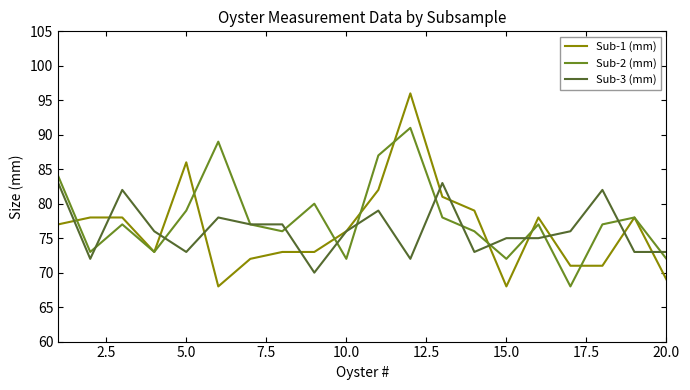

What is the difference between the maximum and minimum values in the Sub-3 (mm) series?

13